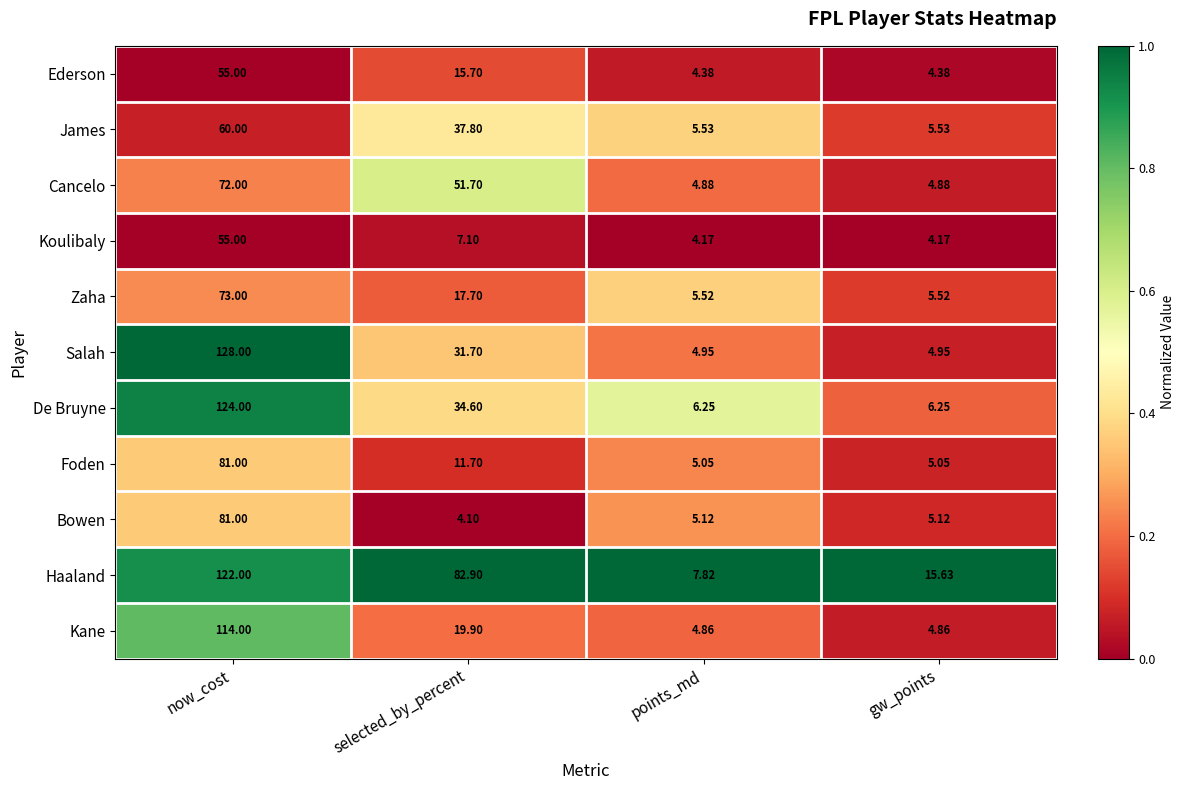

At which label is De Bruyne closest to 65?

selected_by_percent